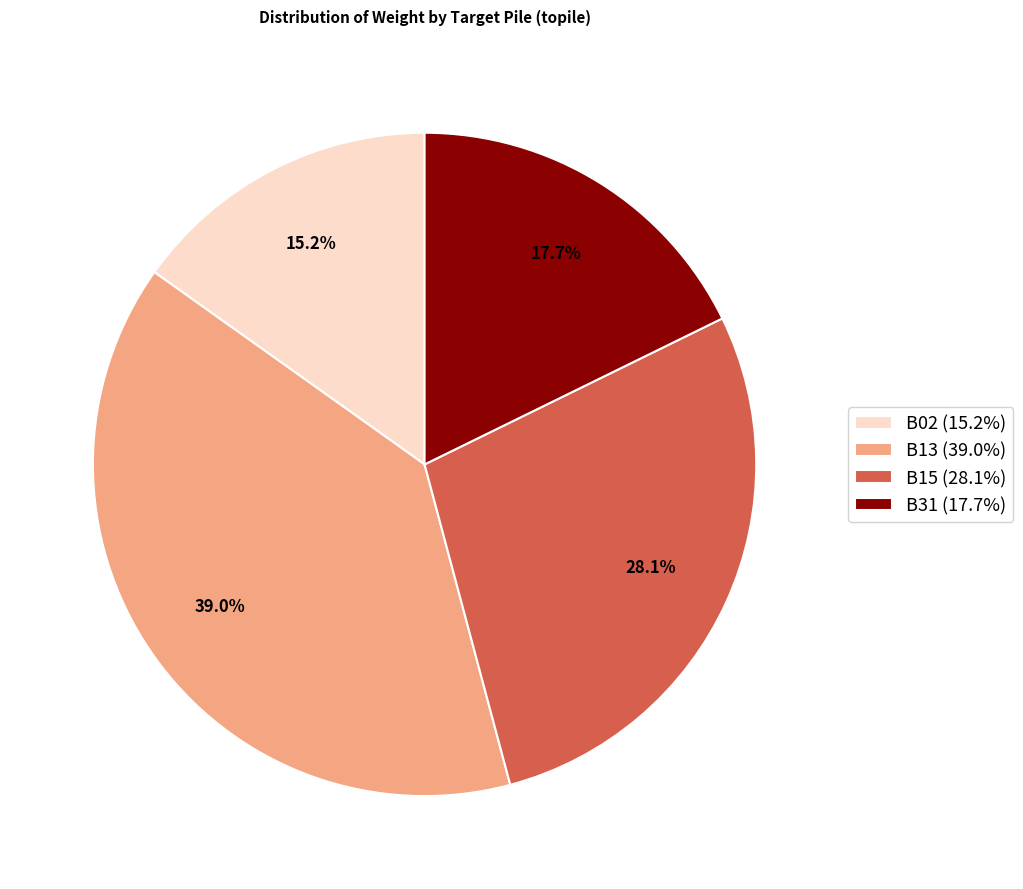

Count the number of slices in the pie.

4